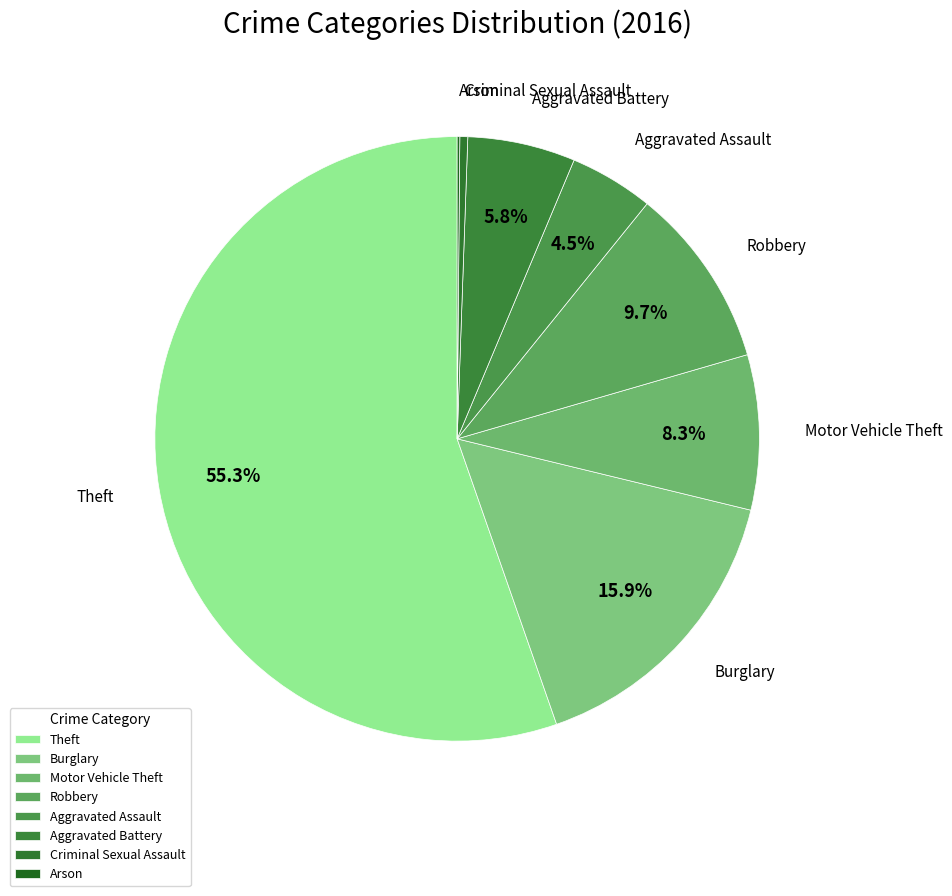

To the nearest percent, what percentage of the pie is Motor Vehicle Theft?

8%